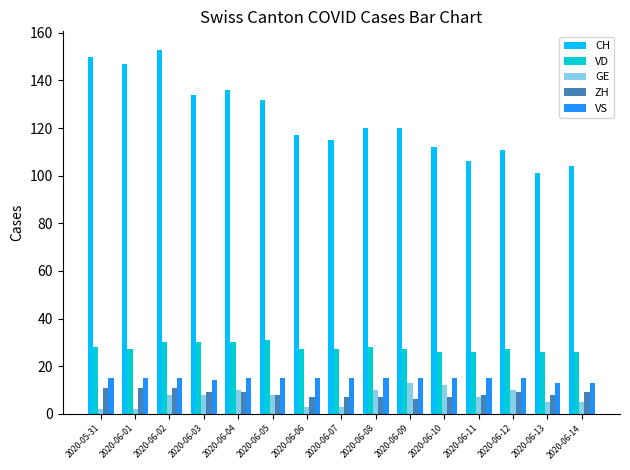

Reading left to right, what are all the values shown in this chart?

CH: 2020-05-31=150	2020-06-01=147	2020-06-02=153	2020-06-03=134	2020-06-04=136	2020-06-05=132	2020-06-06=117	2020-06-07=115	2020-06-08=120	2020-06-09=120	2020-06-10=112	2020-06-11=106	2020-06-12=111	2020-06-13=101	2020-06-14=104
VD: 2020-05-31=28	2020-06-01=27	2020-06-02=30	2020-06-03=30	2020-06-04=30	2020-06-05=31	2020-06-06=27	2020-06-07=27	2020-06-08=28	2020-06-09=27	2020-06-10=26	2020-06-11=26	2020-06-12=27	2020-06-13=26	2020-06-14=26
GE: 2020-05-31=2	2020-06-01=2	2020-06-02=8	2020-06-03=8	2020-06-04=10	2020-06-05=8	2020-06-06=3	2020-06-07=3	2020-06-08=10	2020-06-09=13	2020-06-10=12	2020-06-11=7	2020-06-12=10	2020-06-13=5	2020-06-14=5
ZH: 2020-05-31=11	2020-06-01=11	2020-06-02=11	2020-06-03=9	2020-06-04=9	2020-06-05=8	2020-06-06=7	2020-06-07=7	2020-06-08=7	2020-06-09=6	2020-06-10=7	2020-06-11=8	2020-06-12=9	2020-06-13=8	2020-06-14=9
VS: 2020-05-31=15	2020-06-01=15	2020-06-02=15	2020-06-03=14	2020-06-04=15	2020-06-05=15	2020-06-06=15	2020-06-07=15	2020-06-08=15	2020-06-09=15	2020-06-10=15	2020-06-11=15	2020-06-12=15	2020-06-13=13	2020-06-14=13